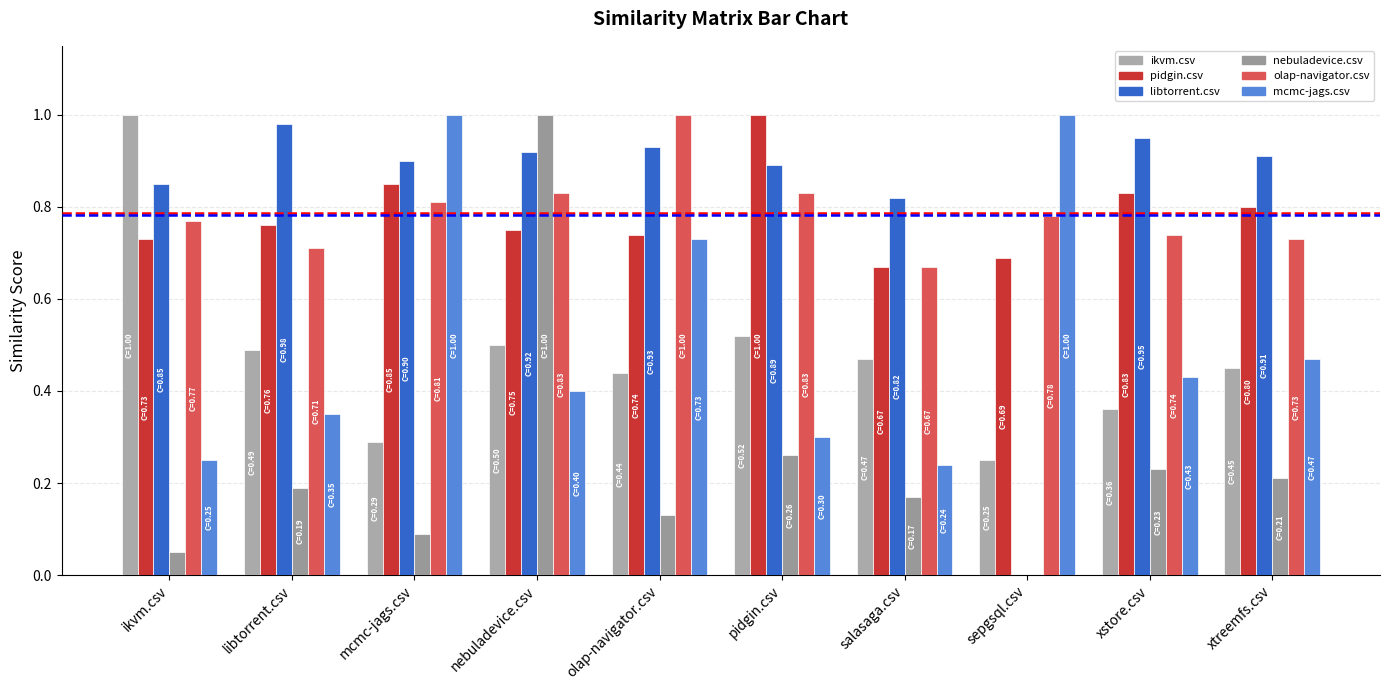

Are the bars grouped side by side (vs. stacked)?

Yes